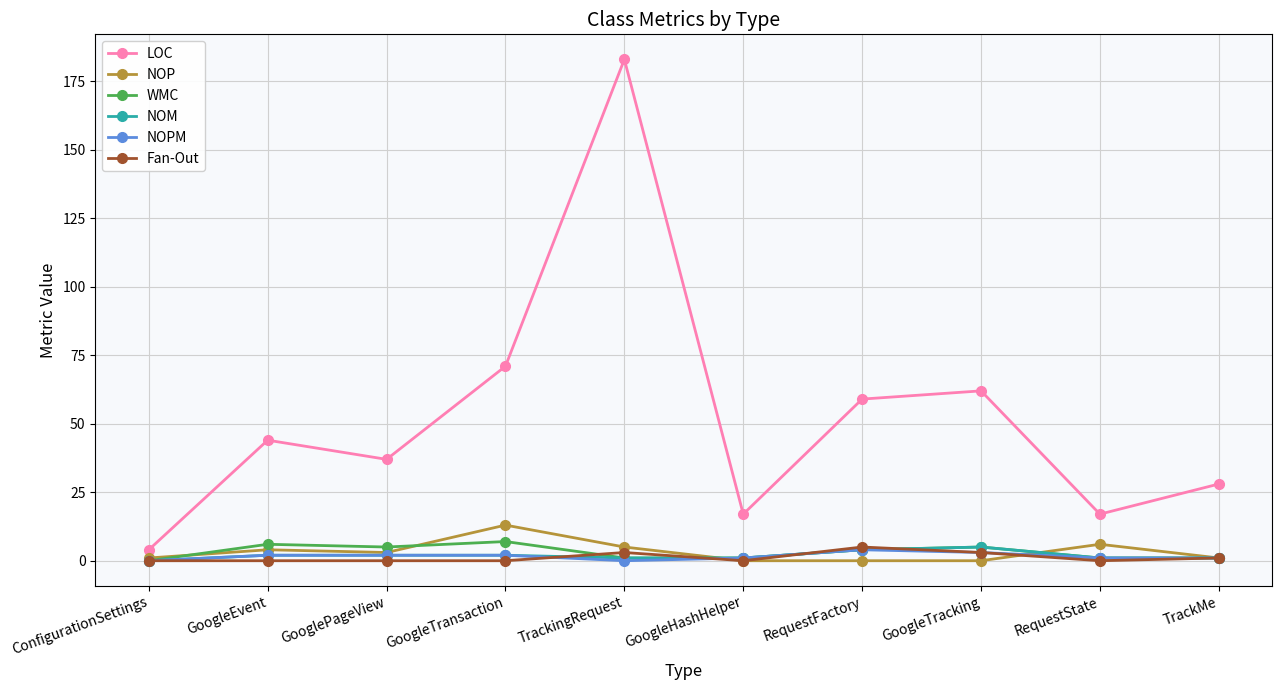

Where is the first local minimum for LOC?

GooglePageView